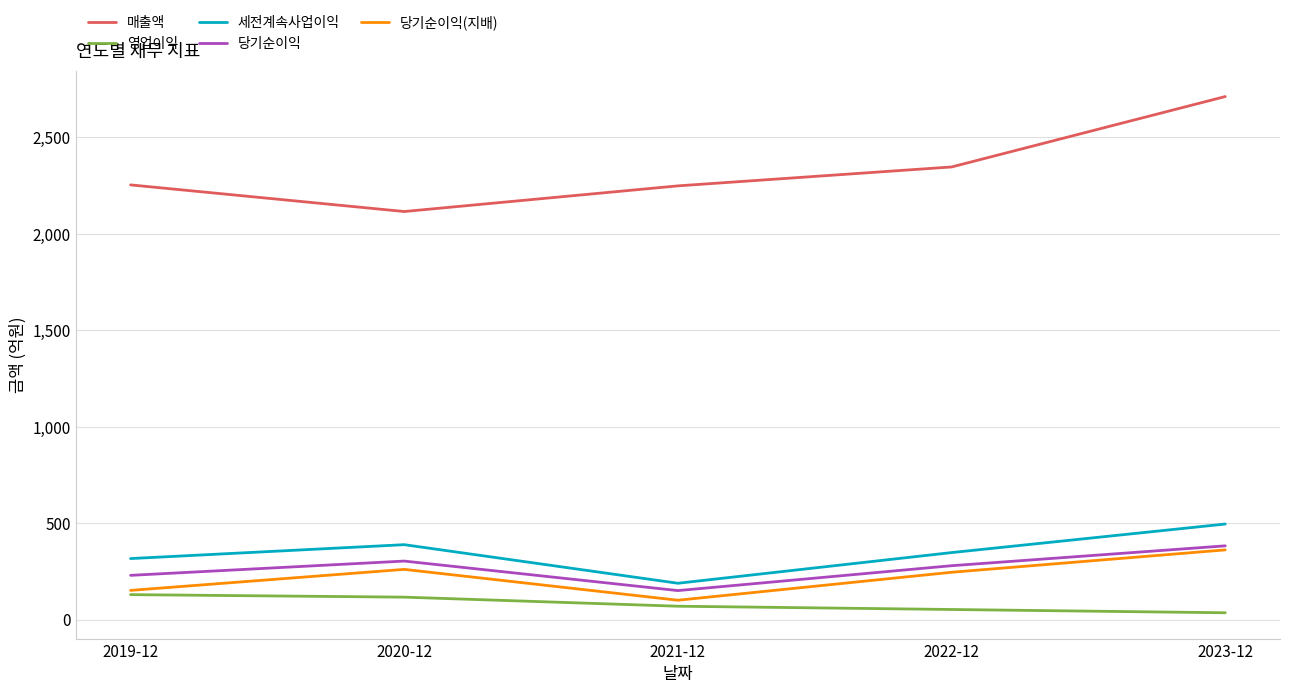

Between 2019-12 and 2023-12, which series saw the biggest shift?

매출액